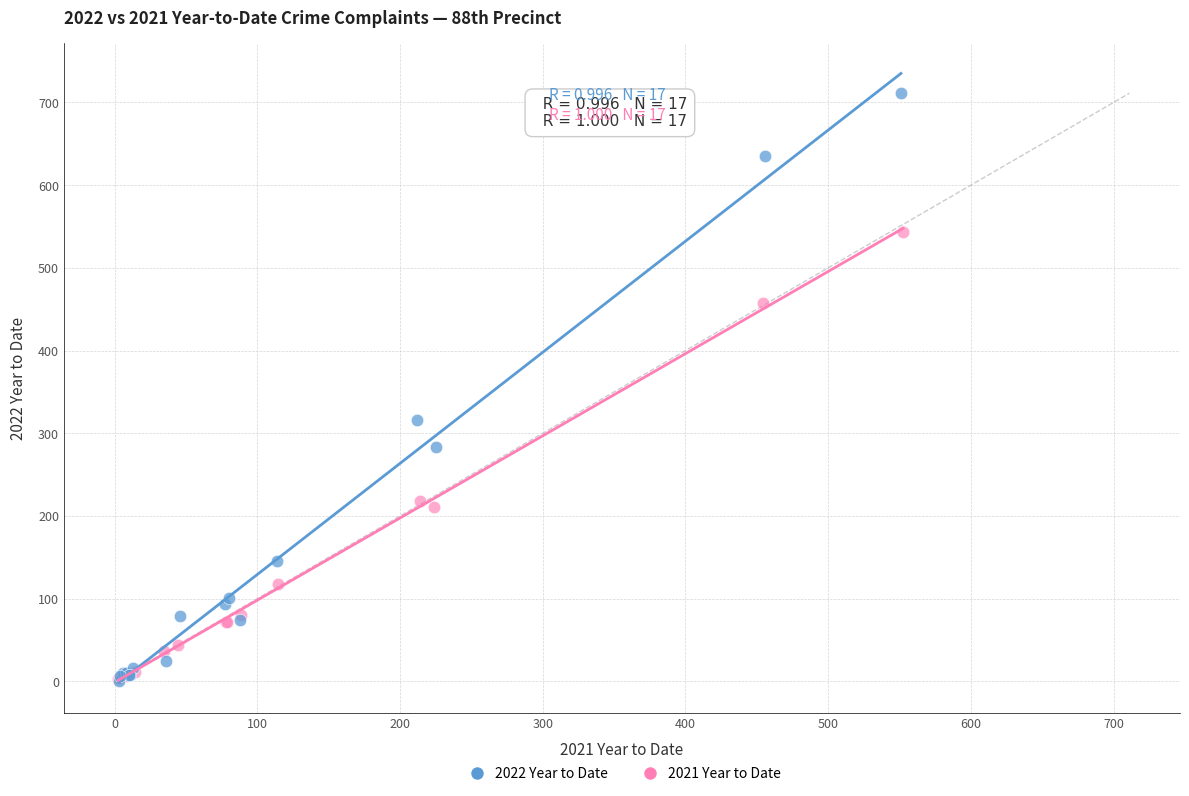

Which series reaches the maximum Y coordinate?

2022 Year to Date